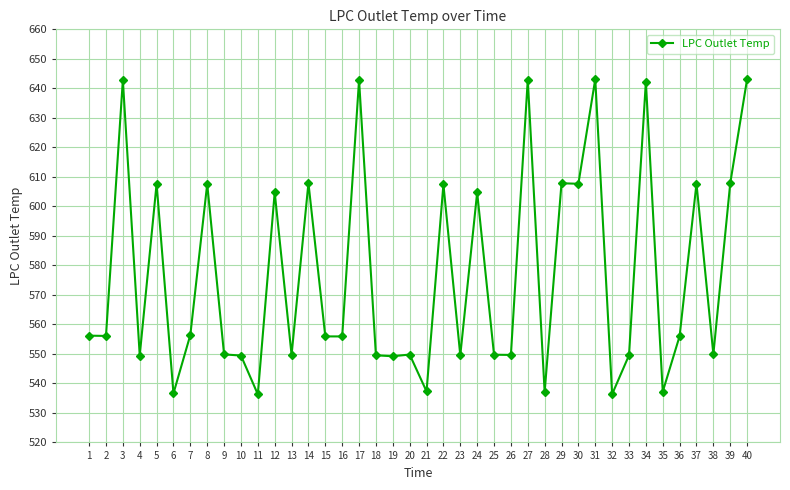

What is the difference between the values at 15 and 23?

6.4